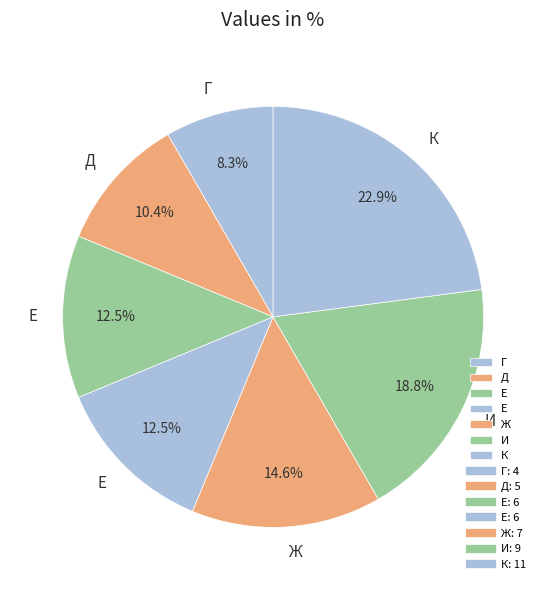

Which category has the smallest portion of the pie?

Г